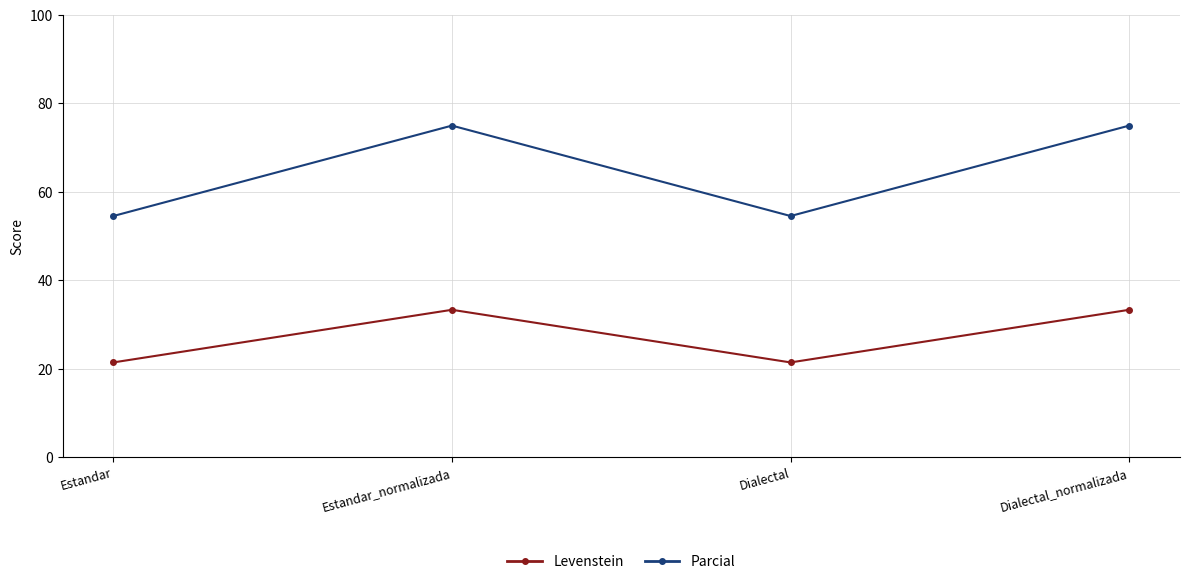

Which series has the widest spread of values?

Parcial